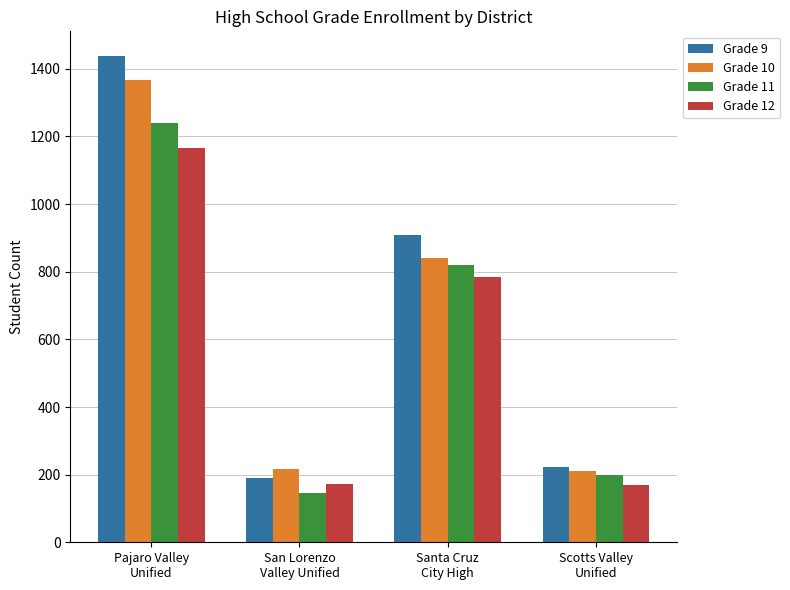

At which category is the sum across all series the highest?

Pajaro Valley
Unified